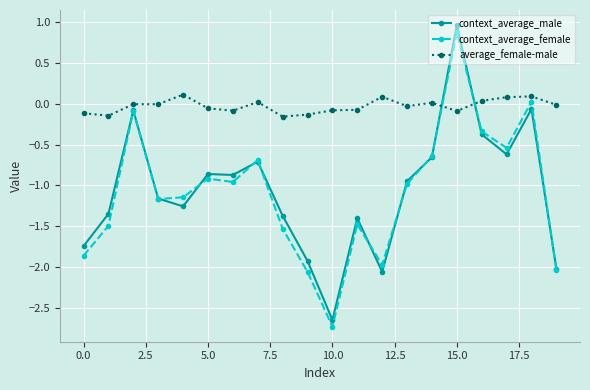

Which series has the widest spread of values?

context_average_male